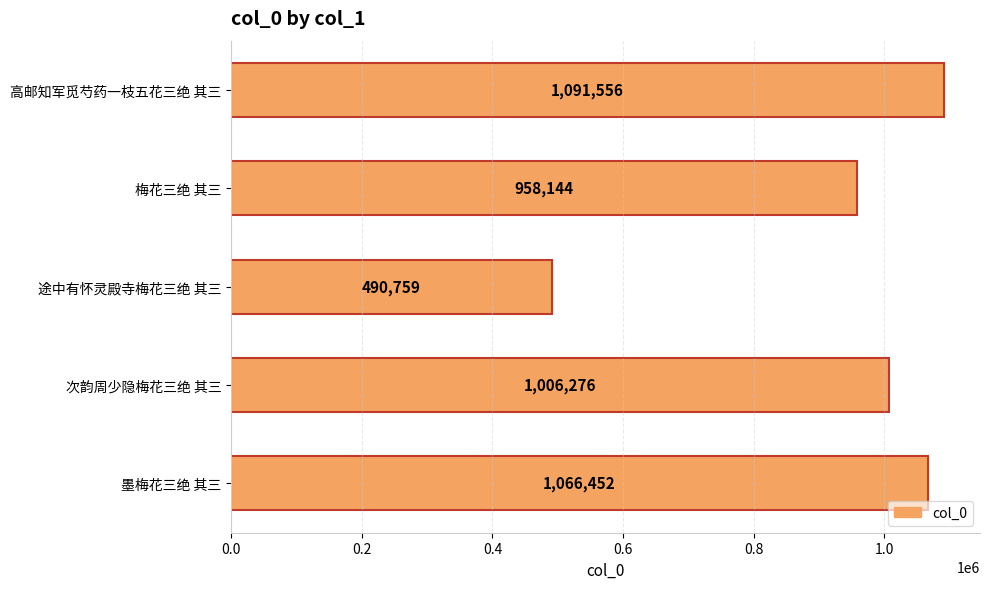

List the labels in order of value, largest first.

高邮知军觅芍药一枝五花三绝 其三, 墨梅花三绝 其三, 次韵周少隐梅花三绝 其三, 梅花三绝 其三, 途中有怀灵殿寺梅花三绝 其三